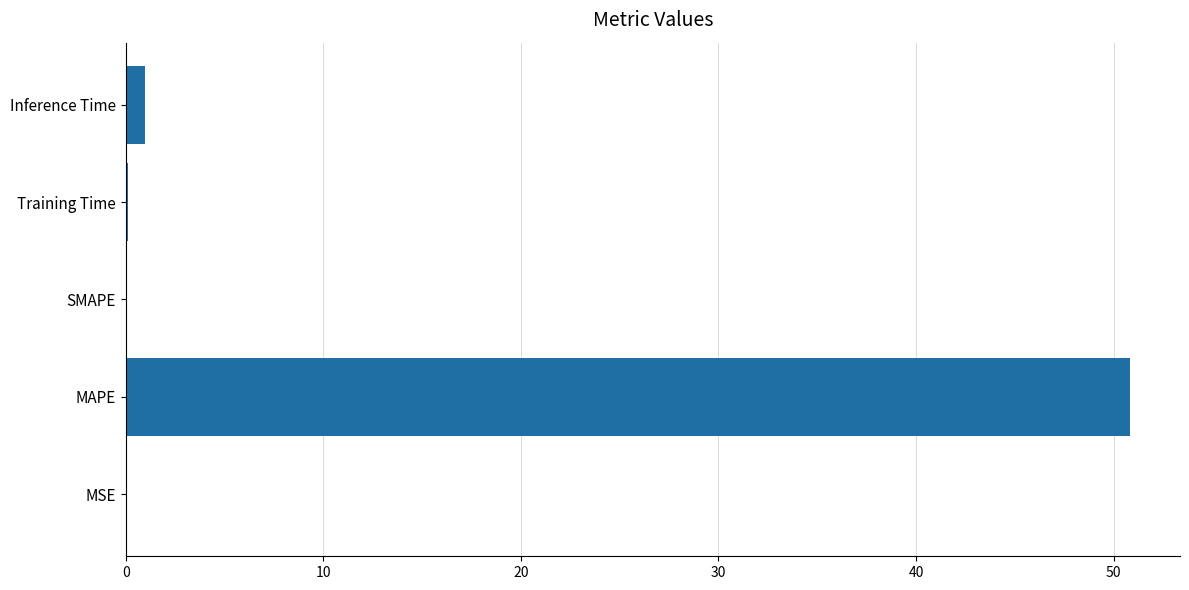

Which category has the highest value across all series?

MAPE